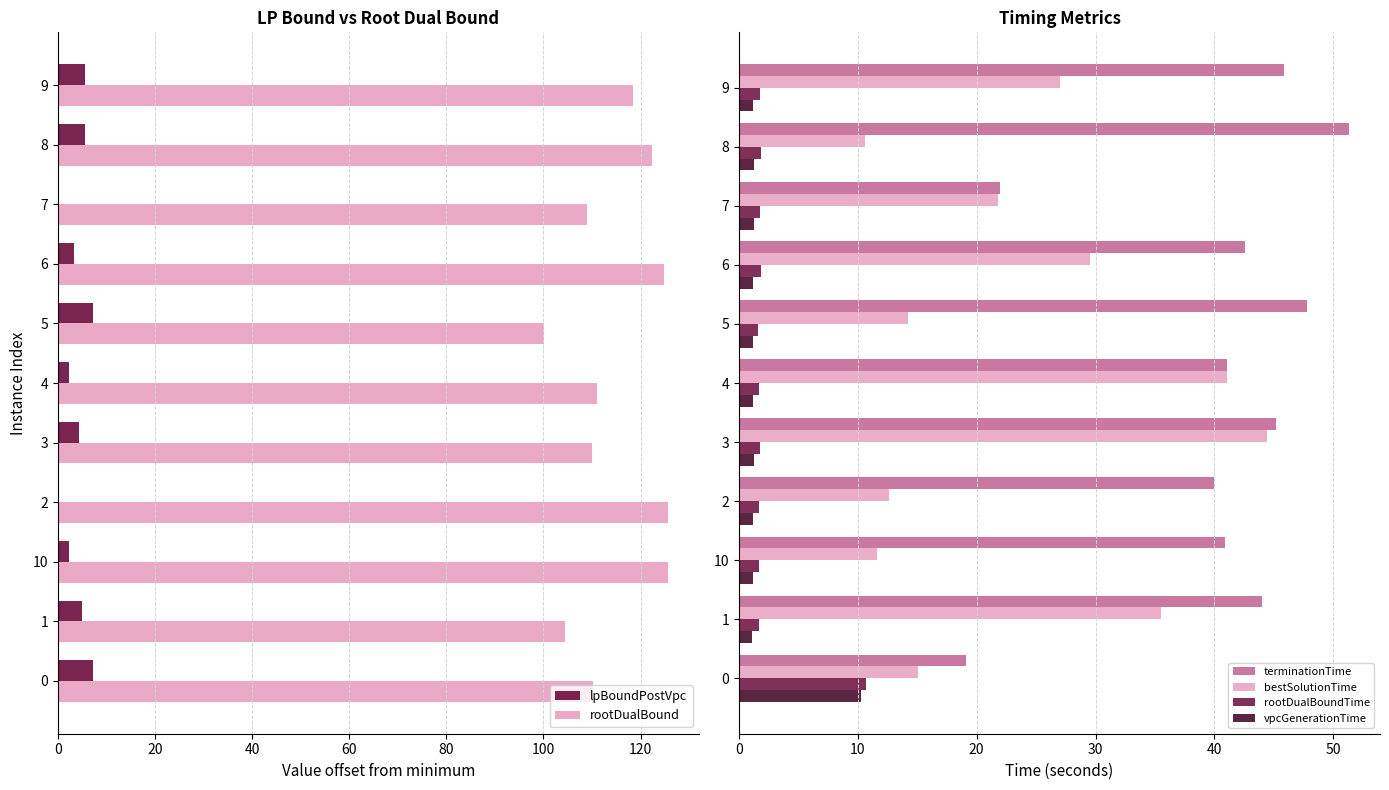

At how many categories does at least one series exceed 91?

11